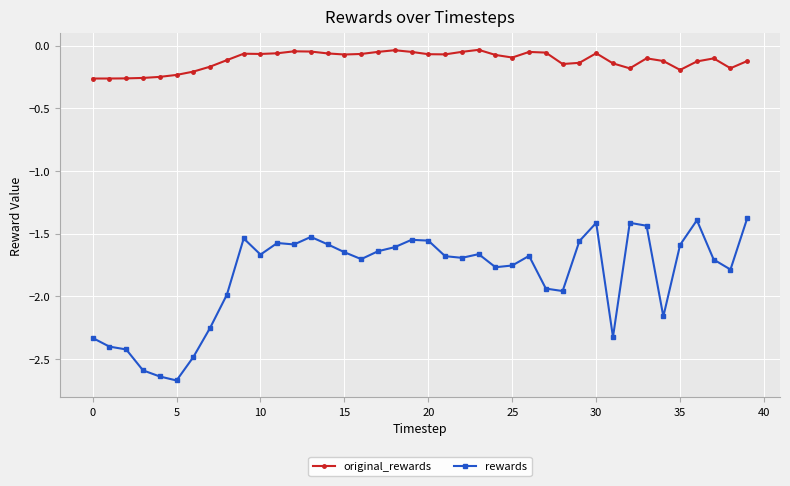

True or false: original_rewards has more than 2 interior local peaks.

True